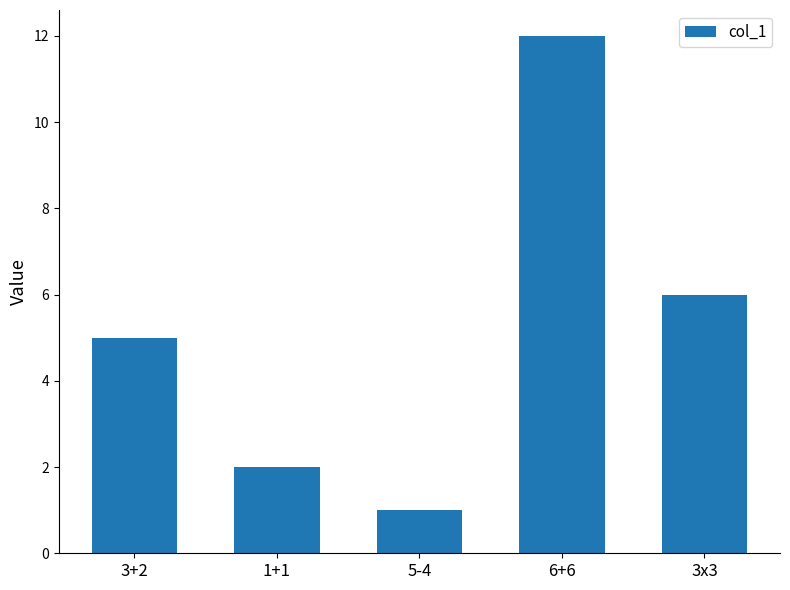

True or false: the data shows 9 at 3x3.

False